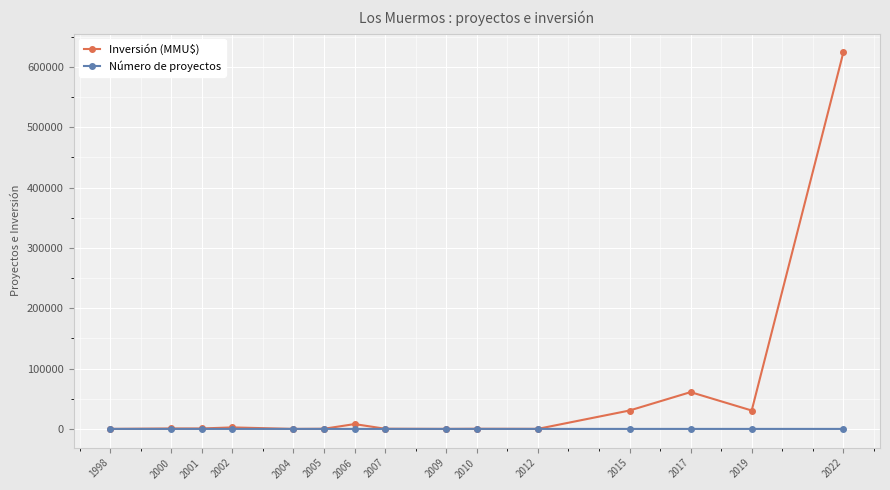

The value of Número de proyectos at 2004 is 1. True or false?

True